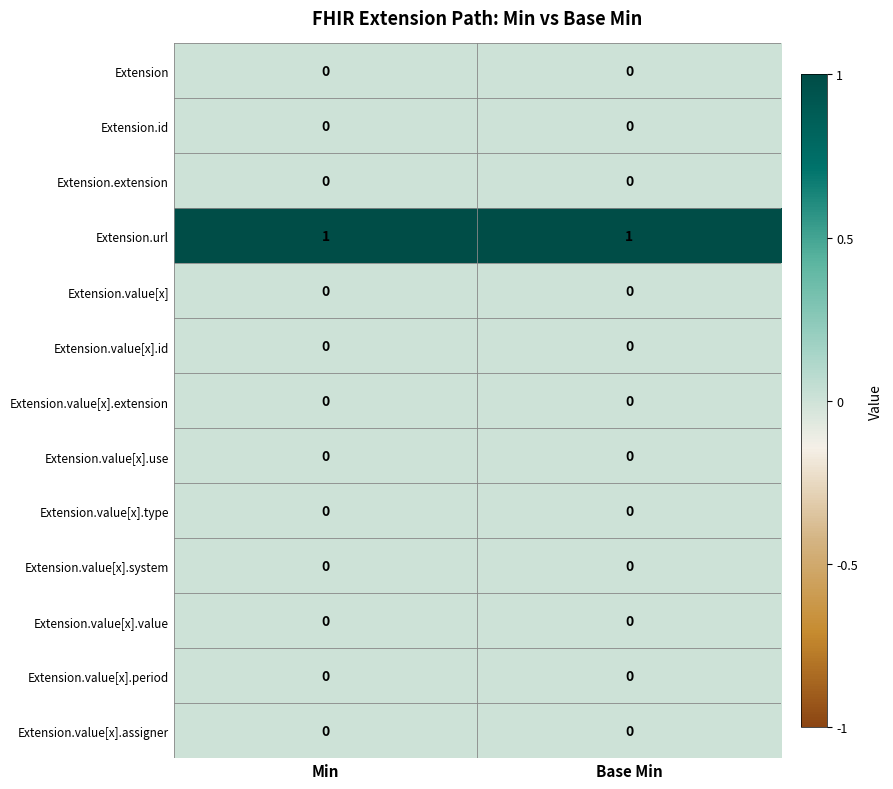

Which series has the largest total across all categories?

Extension.url